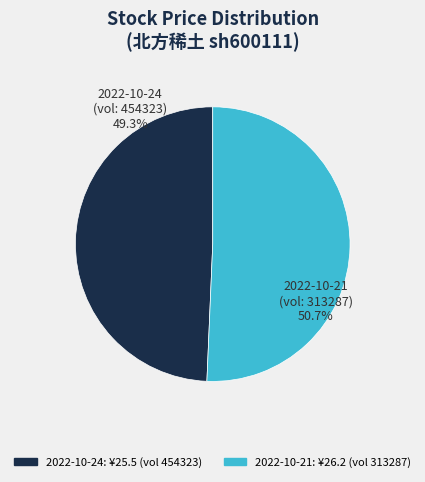

Is it true that 454323 is 60% of the pie?

False